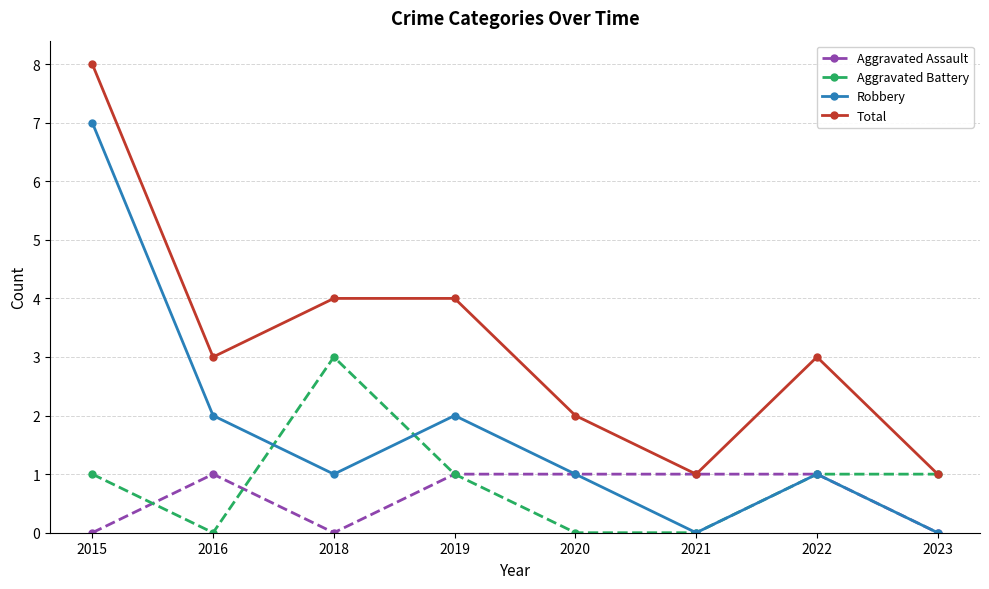

Count the number of categories in the chart.

8